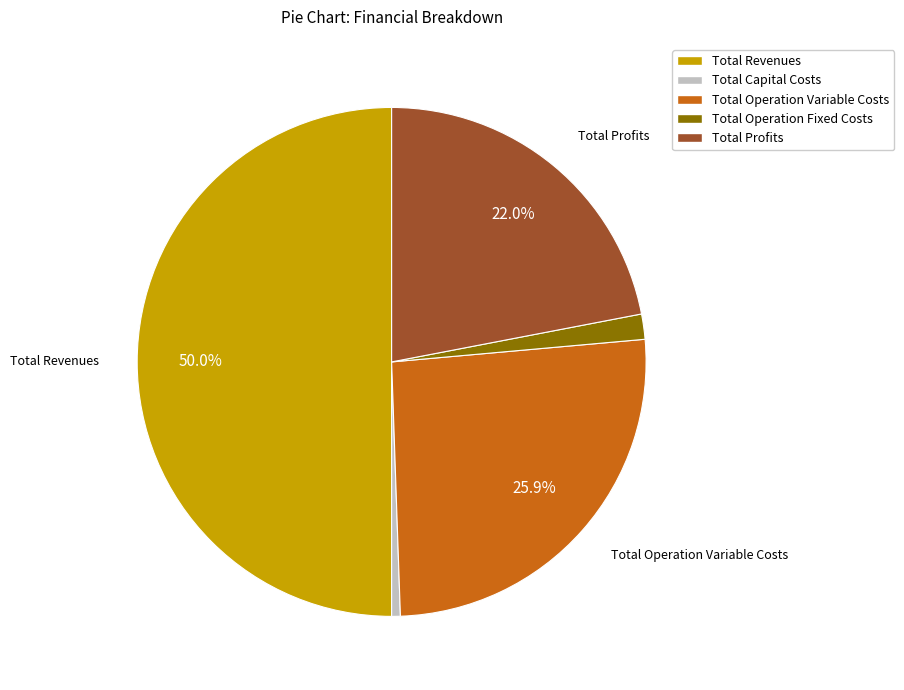

True or false: Total Profits accounts for 22% of the total.

True